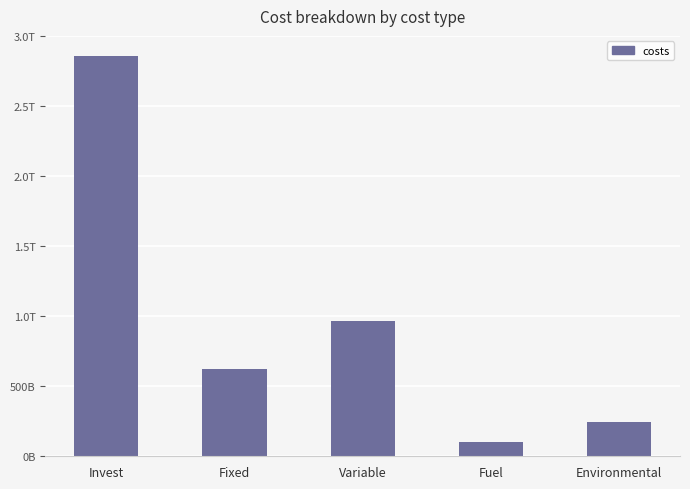

How many series are shown in this chart?

1